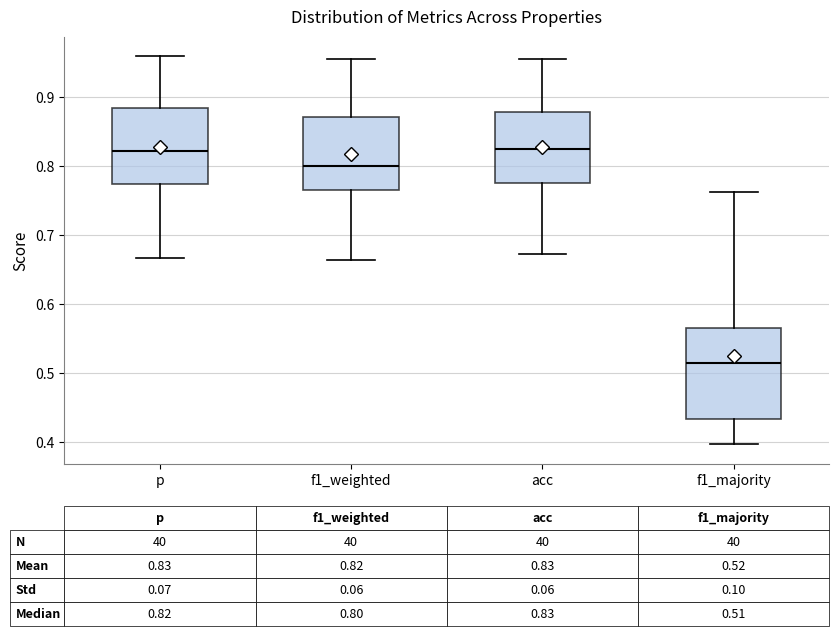

Which box's median line is the lowest?

f1_majority